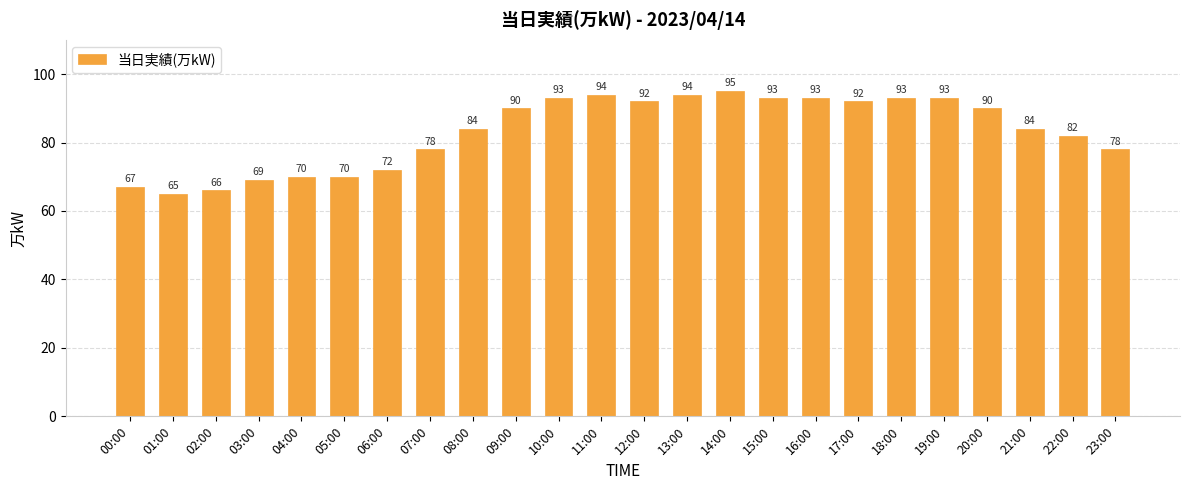

At which category does the chart reach its minimum across all series?

01:00